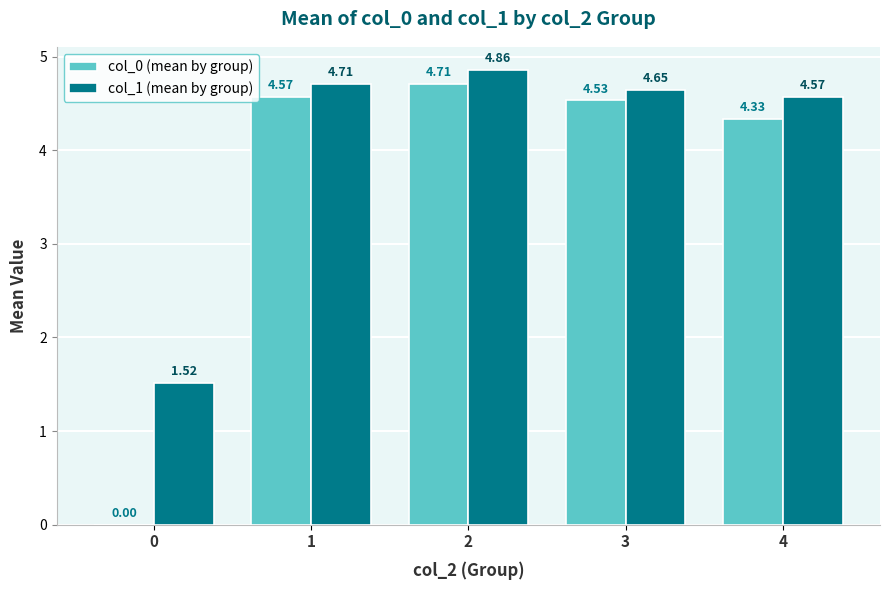

What is the spread (max minus min) of values at 3?

0.1